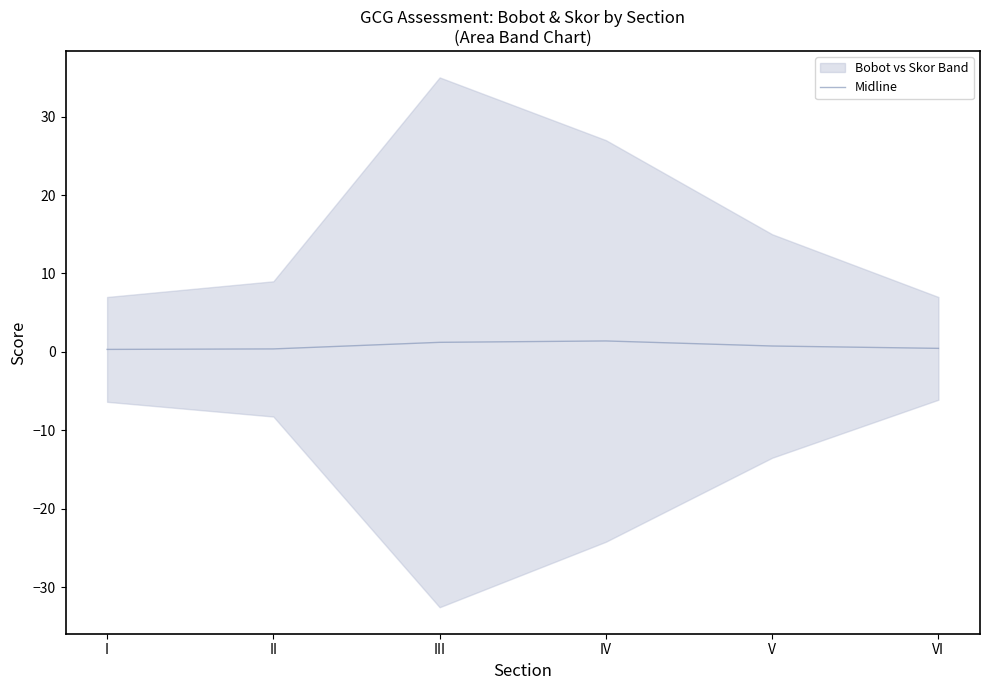

What is the sum of all values?

4.5